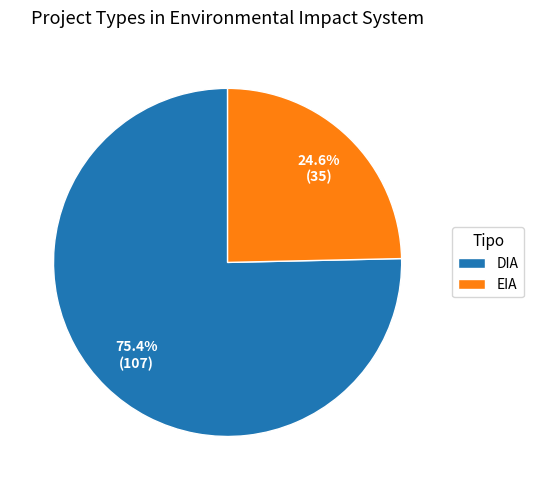

What is the smallest slice in the pie chart?

EIA